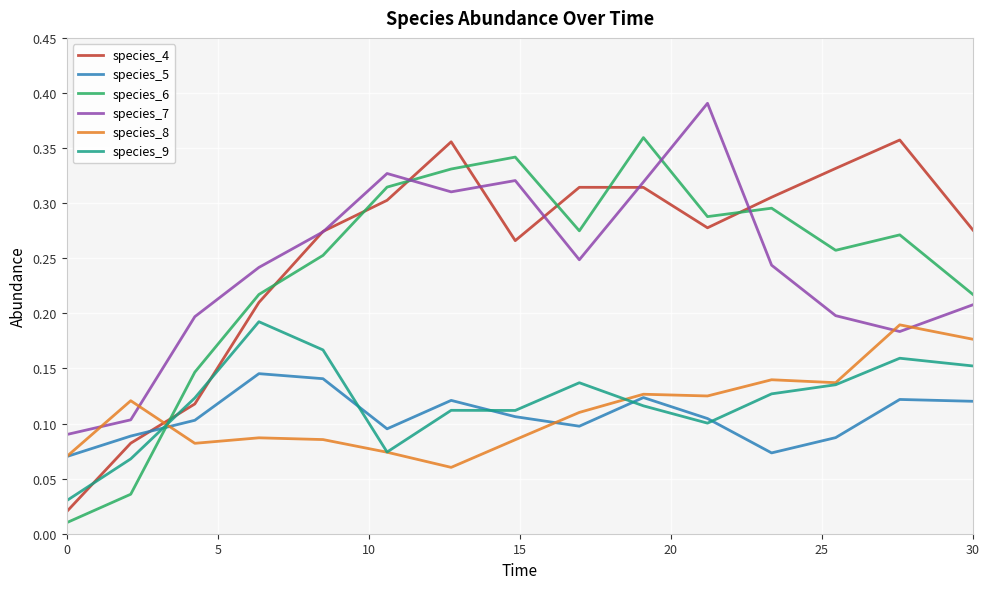

Which series ends up on top after the final intersection of species_8 and species_9?

species_8